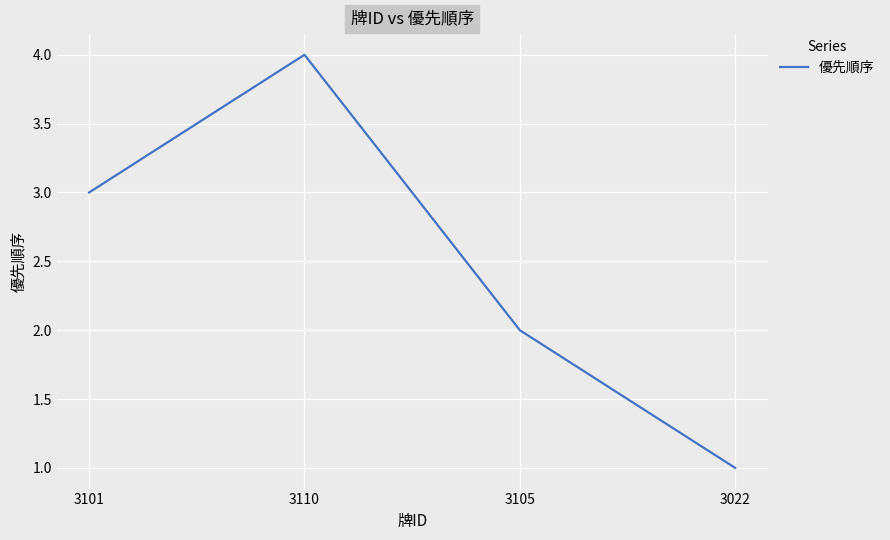

What is the change in value from 3101 to 3110?

+1